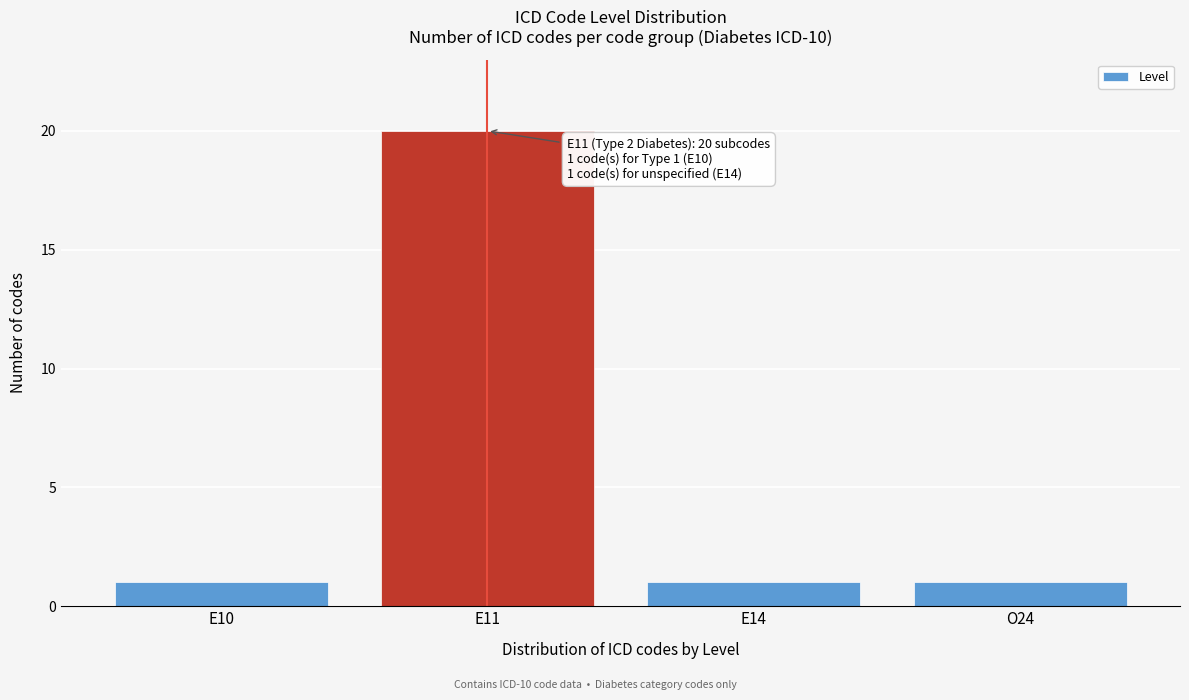

Reading left to right, extract all data points from this chart.

1	20	1	1